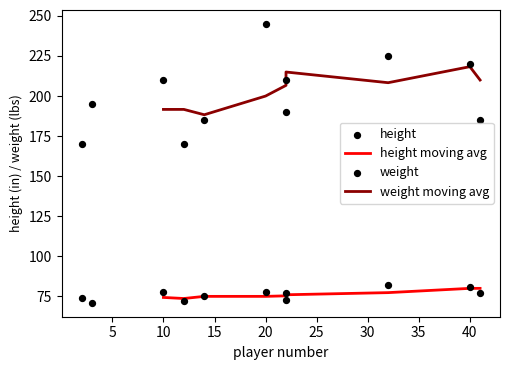

Which series contains the lowest Y value?

height